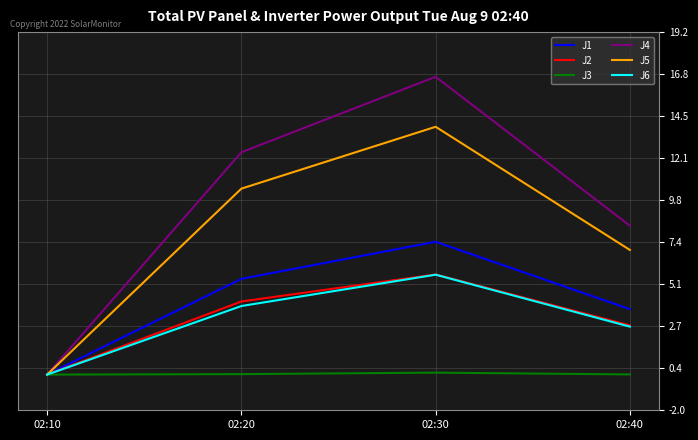

True or false: J6 has a value of -2.0 at 02:10.

False